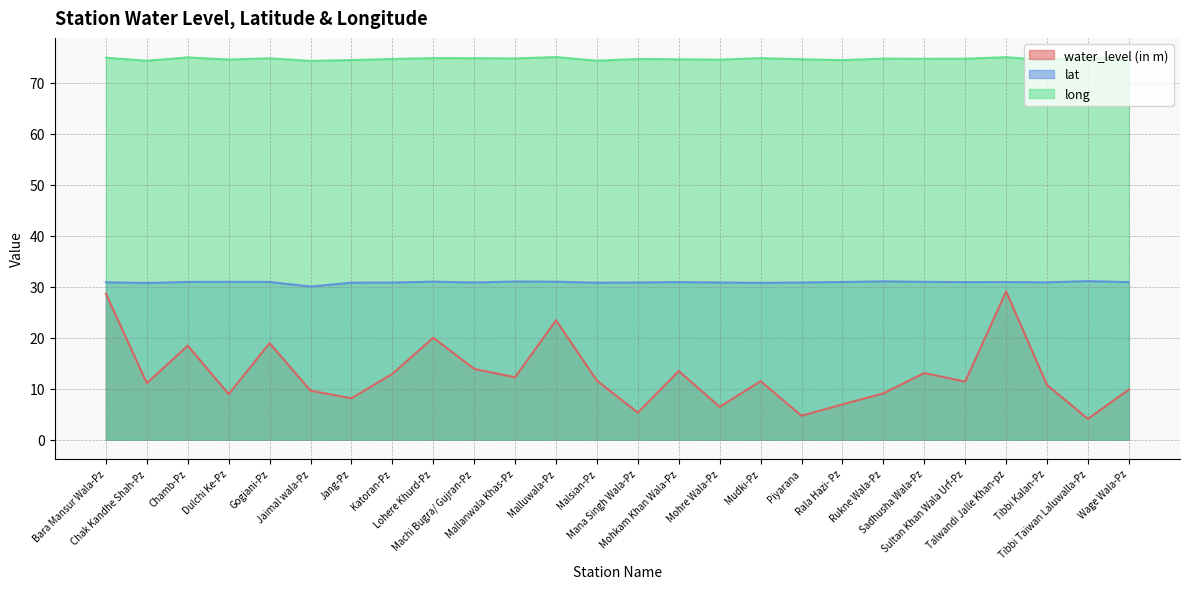

True or false: water_level (in m) and long intersect in this chart.

False